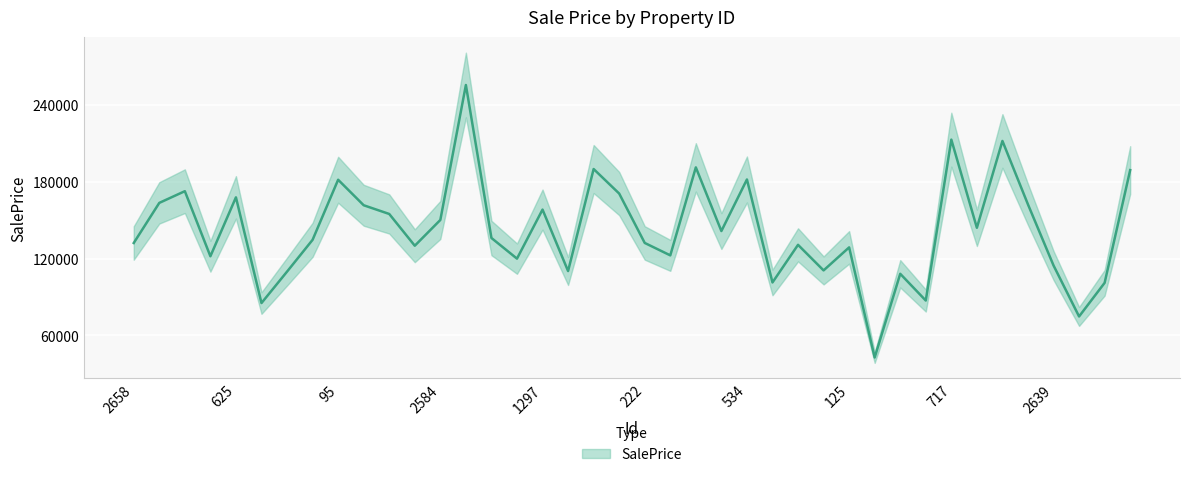

True or false: the data has more than 0 interior local peaks.

True